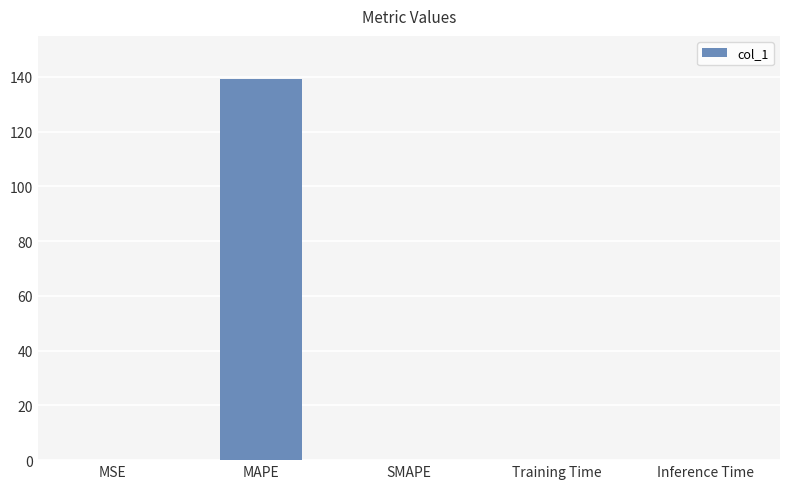

What is the sum of all values?

139.4